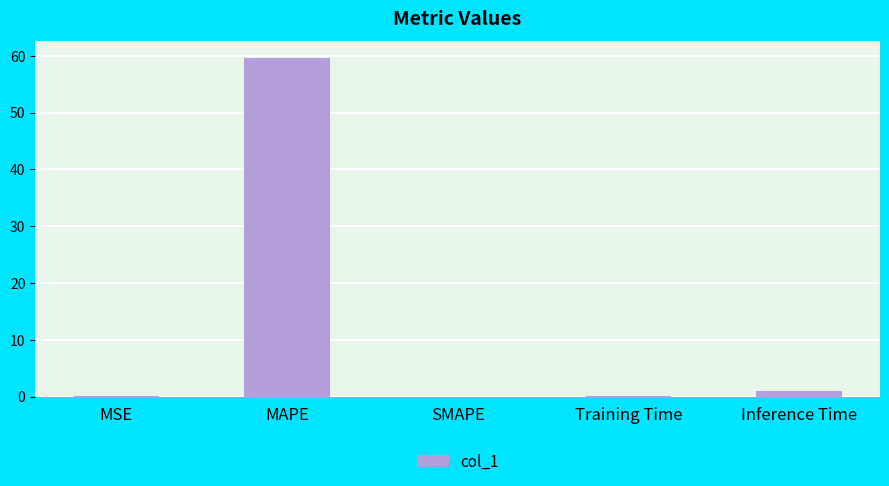

What is the average value?

12.1